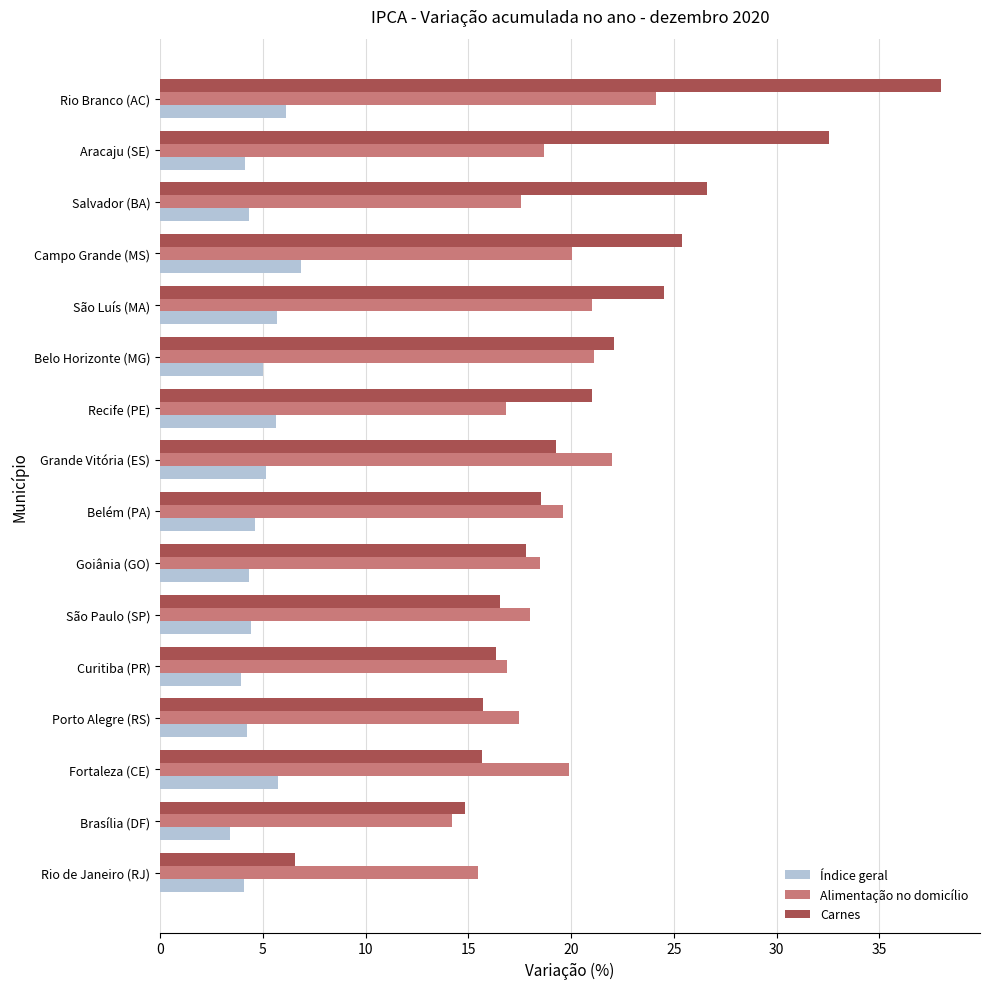

Which series has the widest spread of values?

Carnes